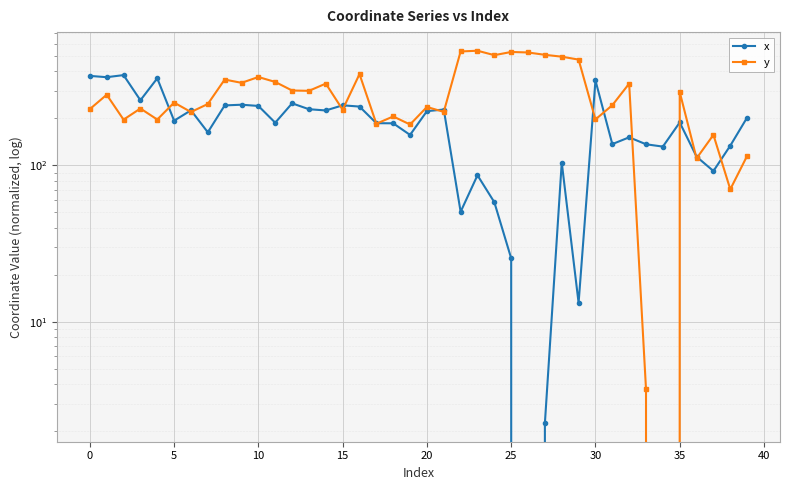

How many values in the y series are below 251?

20